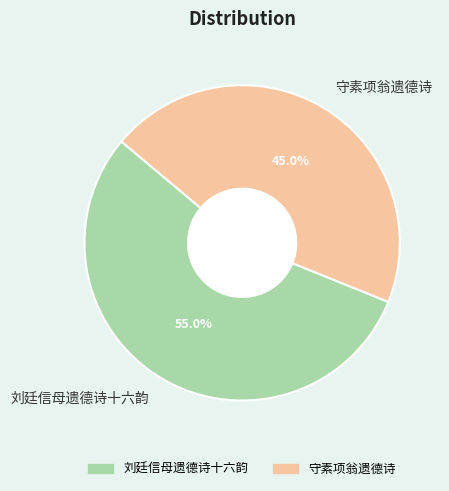

Is the sum of 守素项翁遗德诗 and 刘廷信母遗德诗十六韵 greater than half?

Yes